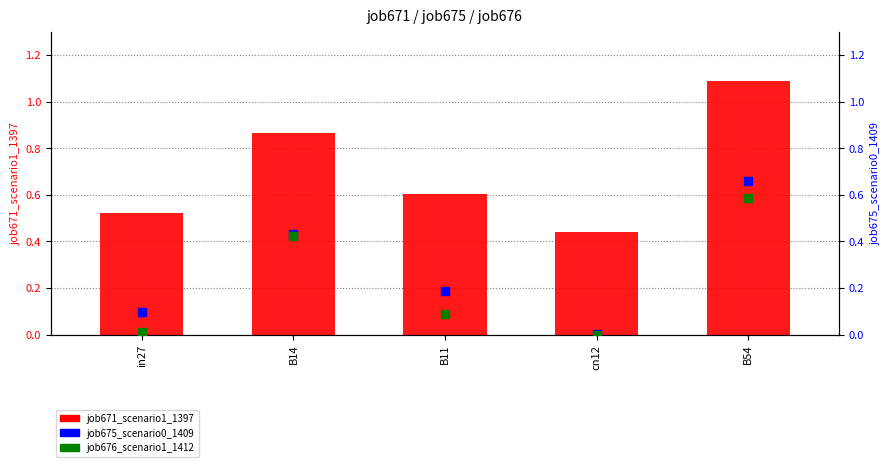

Which series reaches the minimum Y coordinate?

job676_scenario1_1412